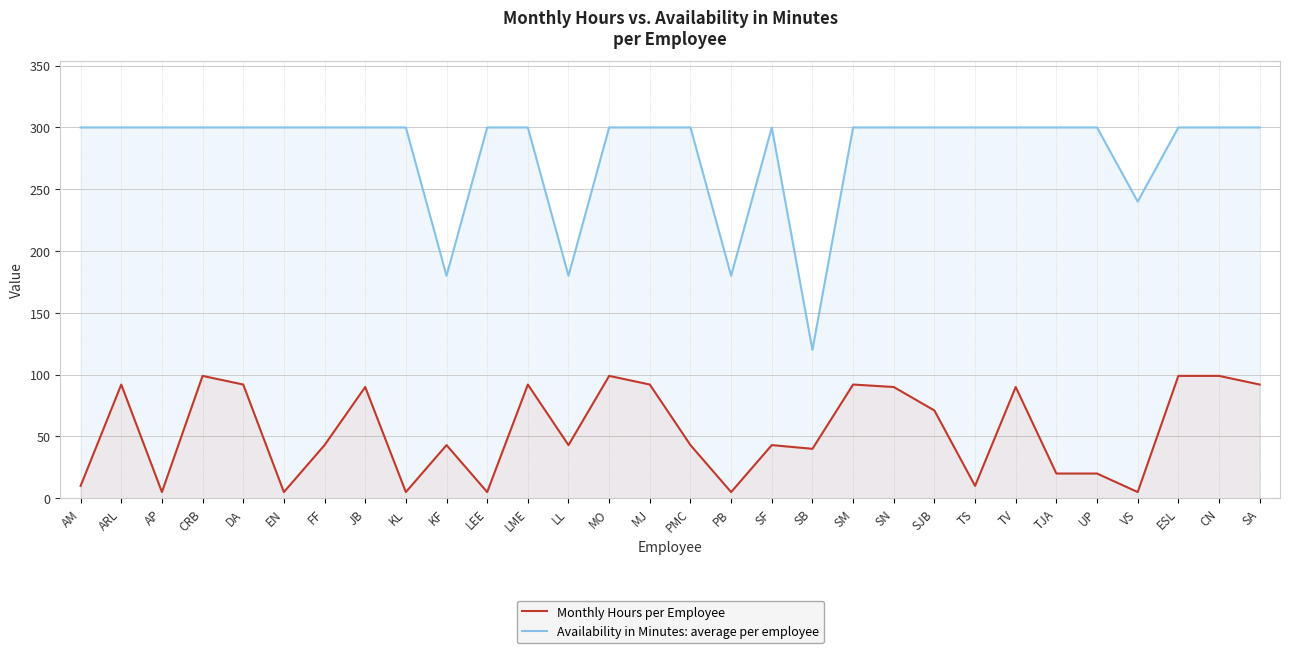

True or false: Availability in Minutes: average per employee has more than 1 points higher than both neighbors.

False